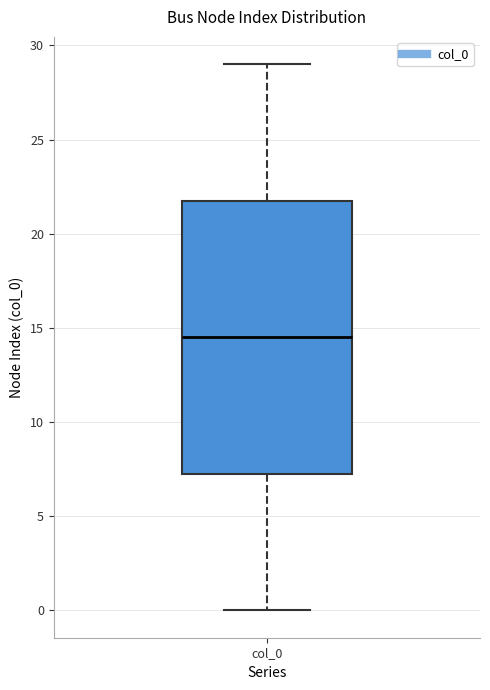

Where does the lower whisker of the box for col_0 end on the y-axis? The values are not printed on the chart, so give them approximately, as read against the axis.

0.0